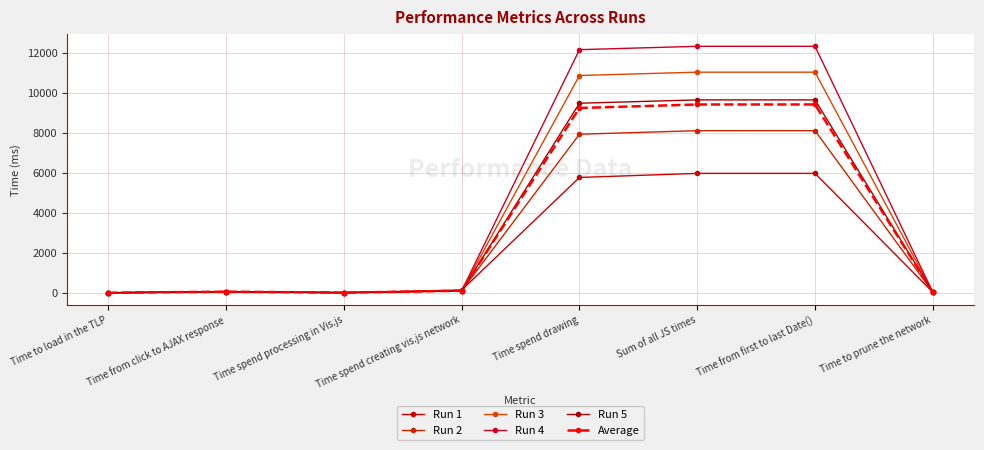

At Time spend creating vis.js network, list the series in order from smallest to largest.

Run 5, Run 3, Run 4, Average, Run 2, Run 1